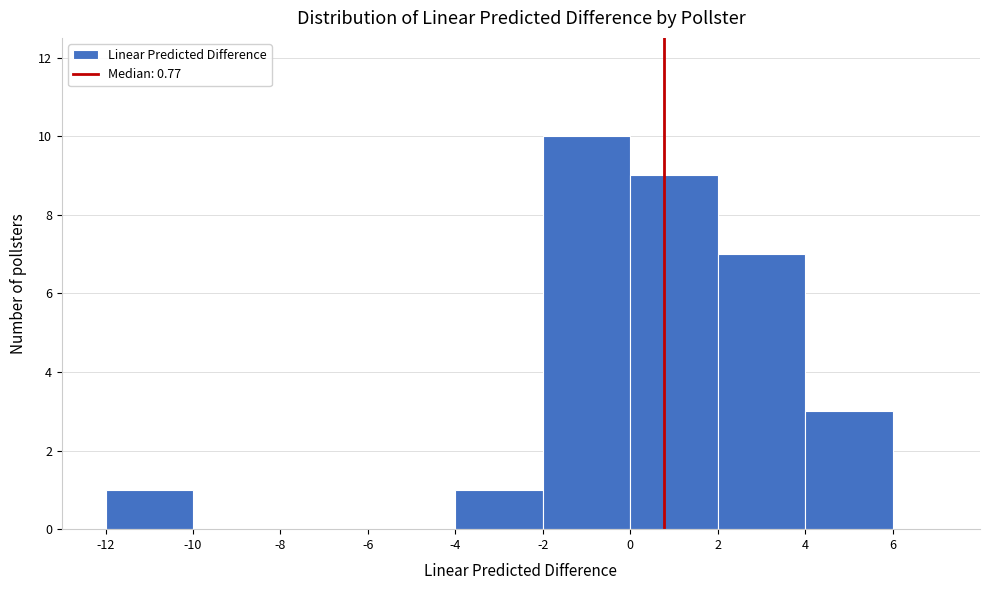

How tall is the bar that spans 4 to 6 on the x-axis? The values are not printed on the chart, so give them approximately, as read against the axis.

3